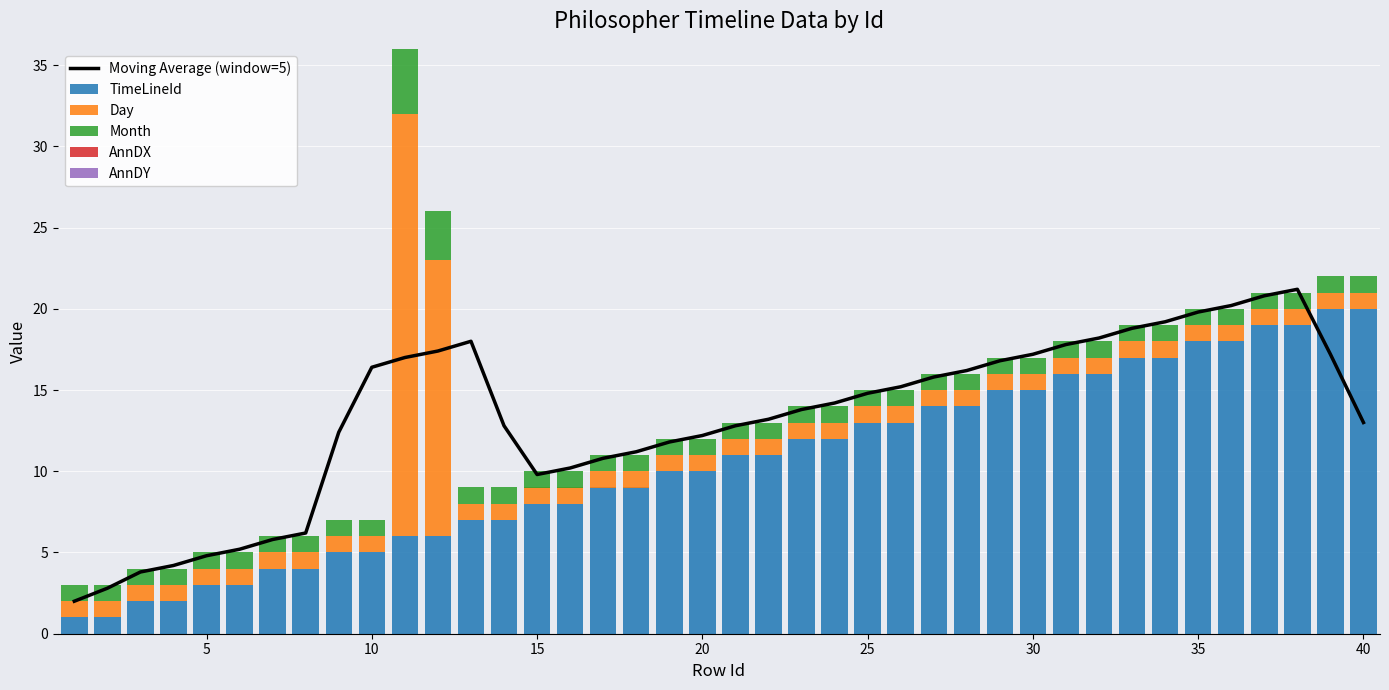

What are all the series names shown in the legend?

Moving Average (window=5), TimeLineId, Day, Month, AnnDX, AnnDY